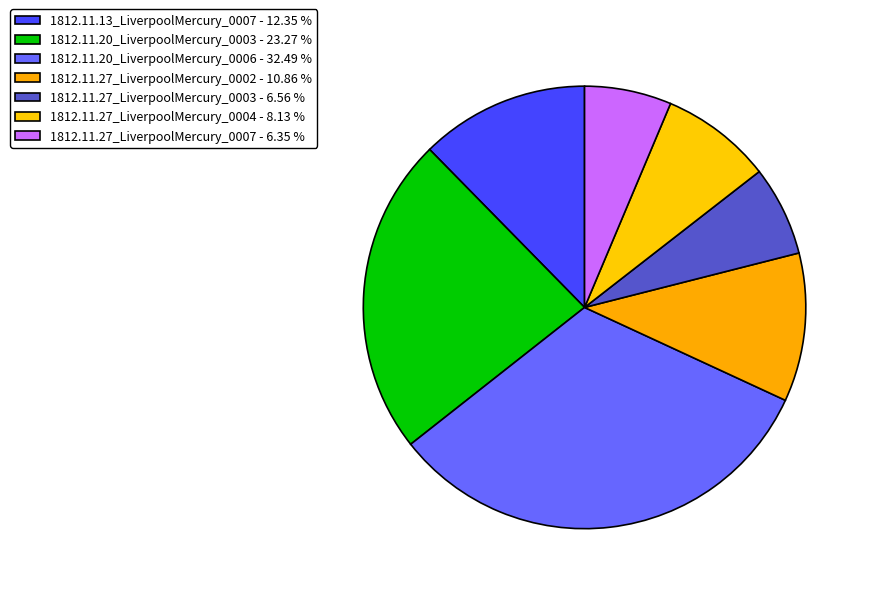

How many segments does this pie chart have?

7